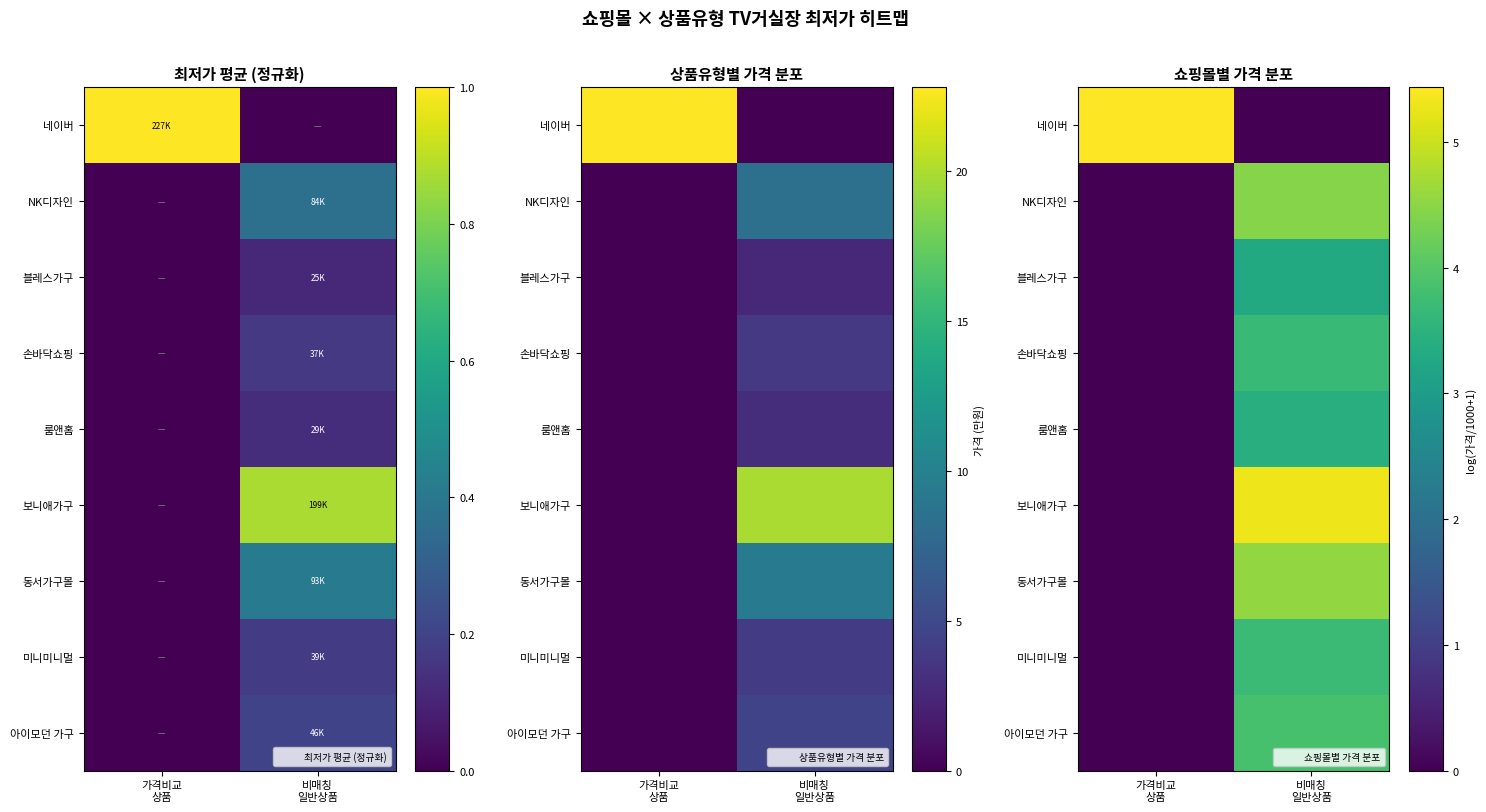

At which label does 아이모던 가구 first exceed 3?

비매칭 일반상품